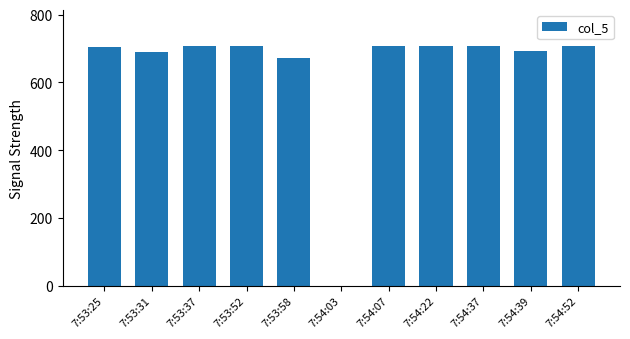

How many values are above zero?

10